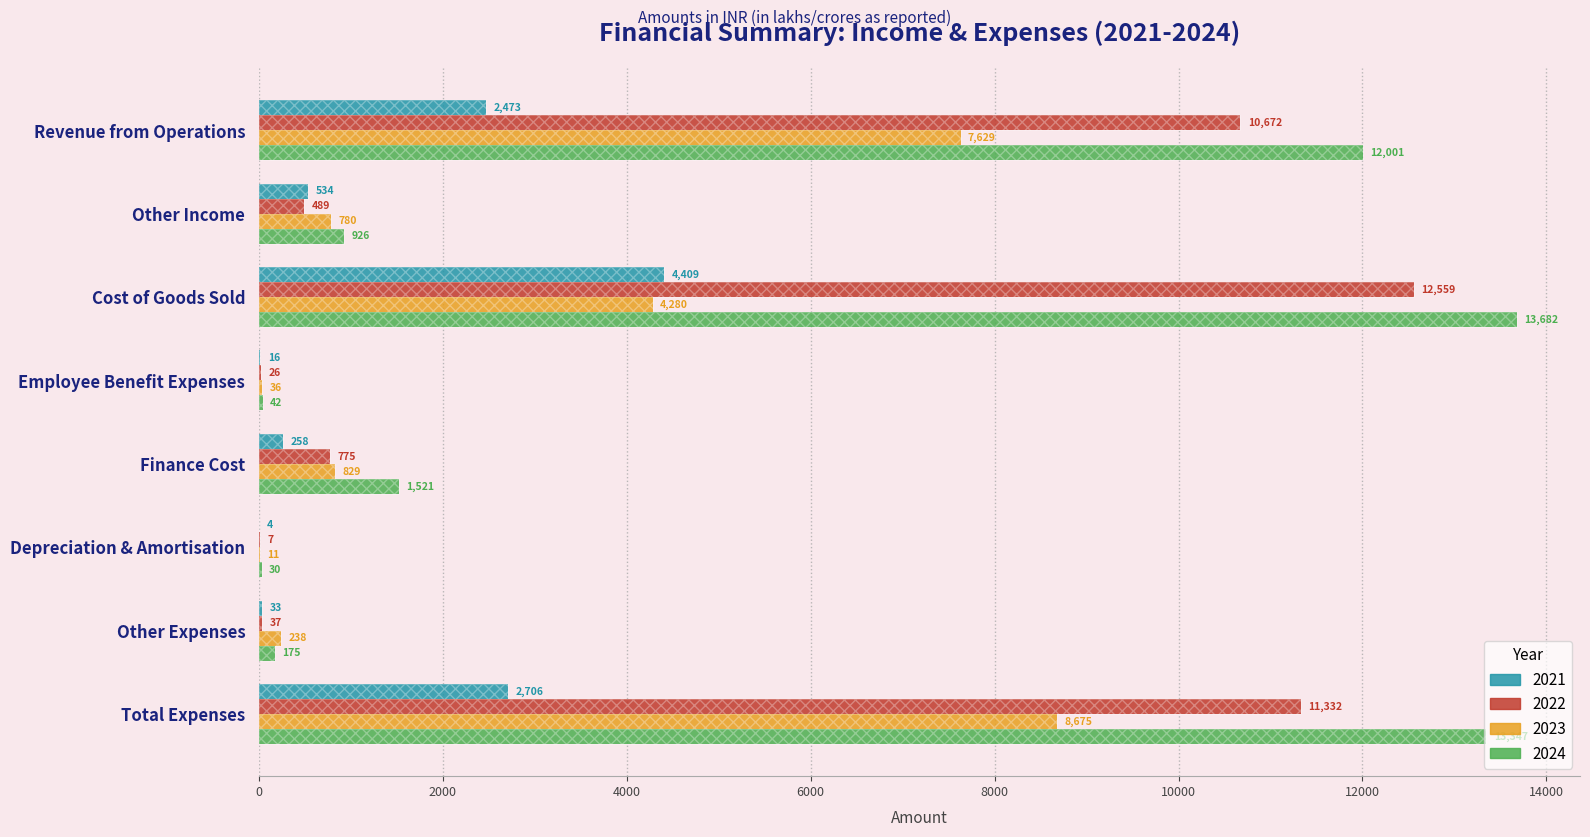

Is the value of 2024 at Finance Cost greater than the value of 2022 at Cost of Goods Sold?

No